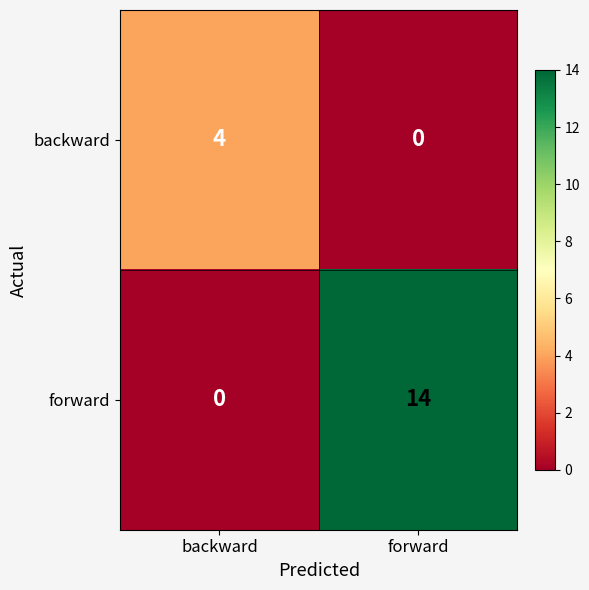

Between backward and forward, which series saw the biggest shift?

forward